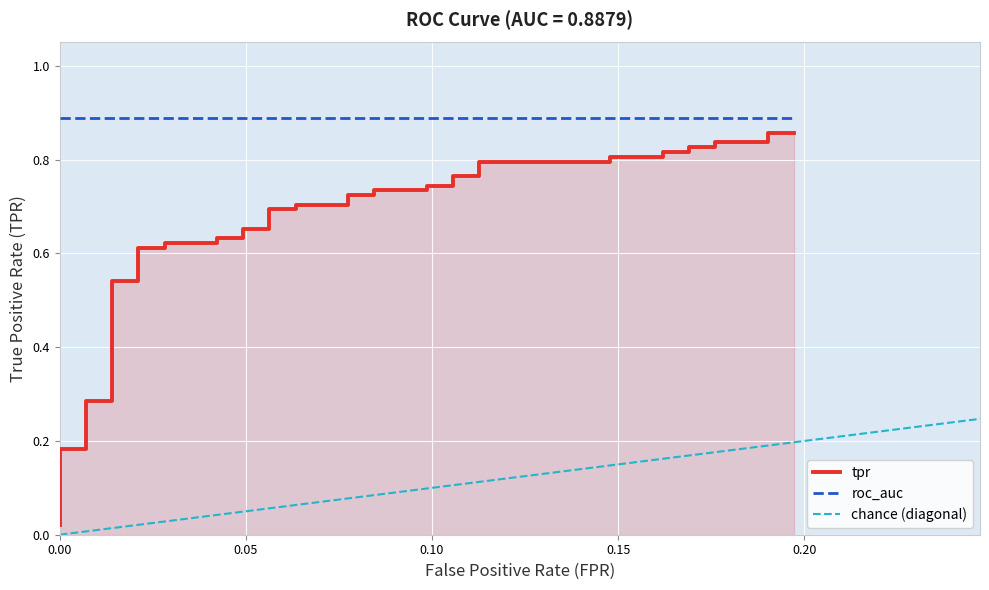

What is the greatest value displayed?

0.9